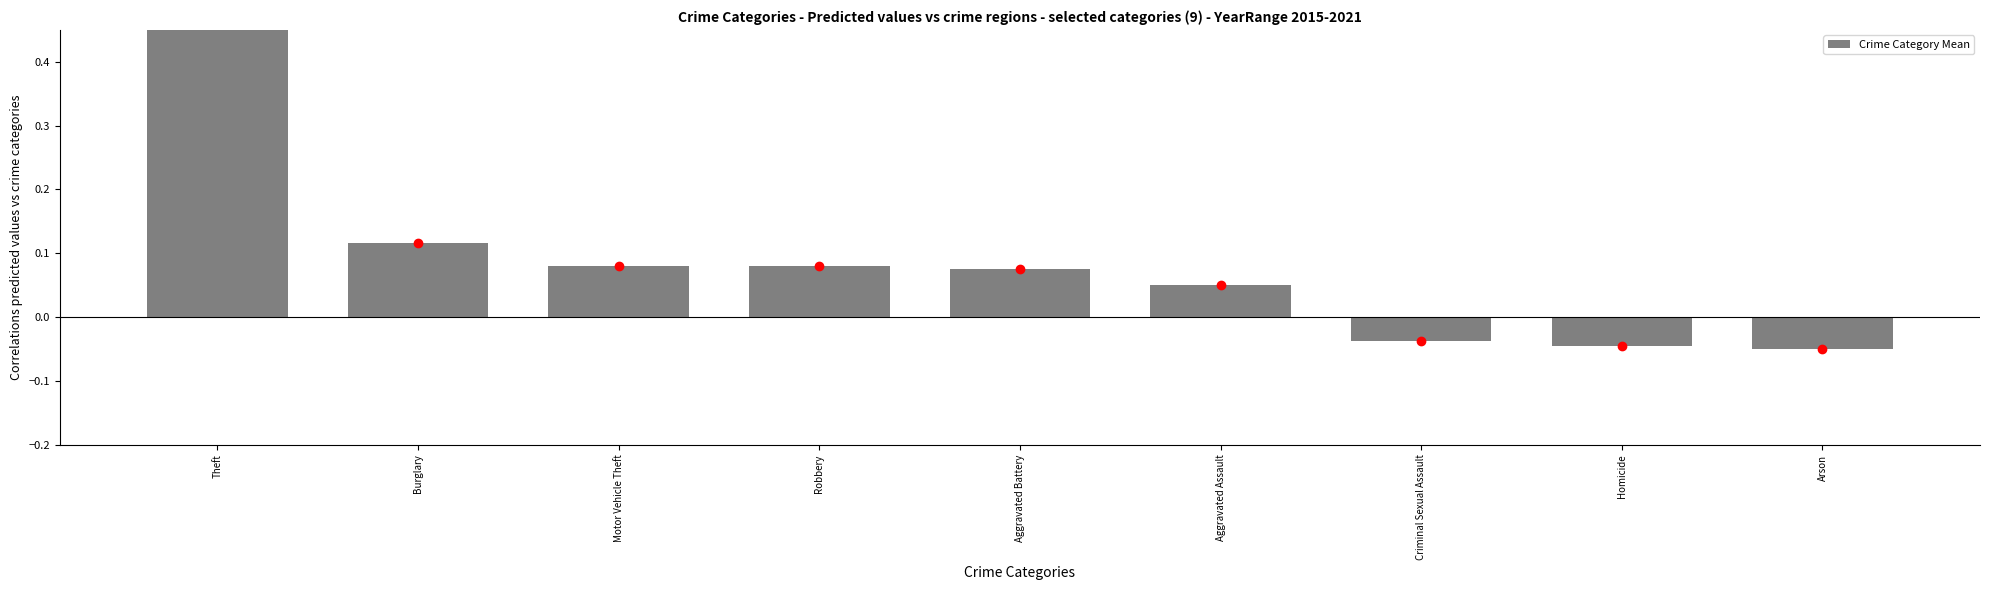

Rank the categories by value from highest to lowest.

Theft, Burglary, Motor Vehicle Theft, Robbery, Aggravated Battery, Aggravated Assault, Criminal Sexual Assault, Homicide, Arson